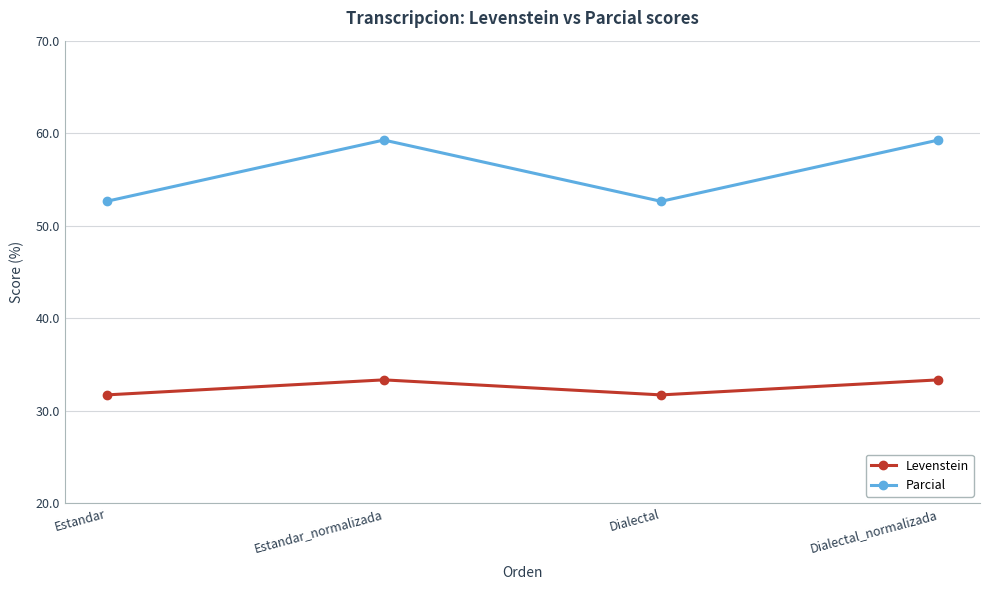

List the series in order of their peak value, lowest first.

Levenstein, Parcial